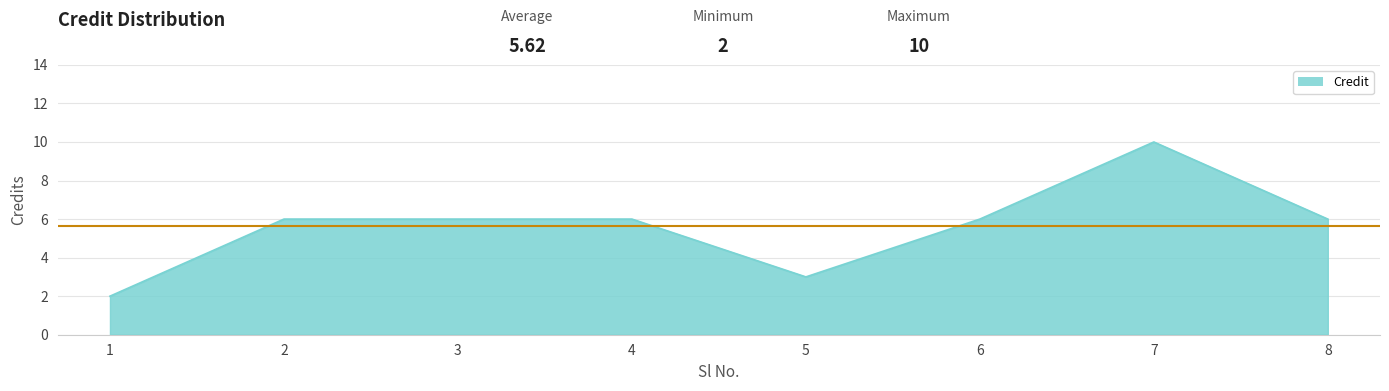

The value at 4 is 6. True or false?

True